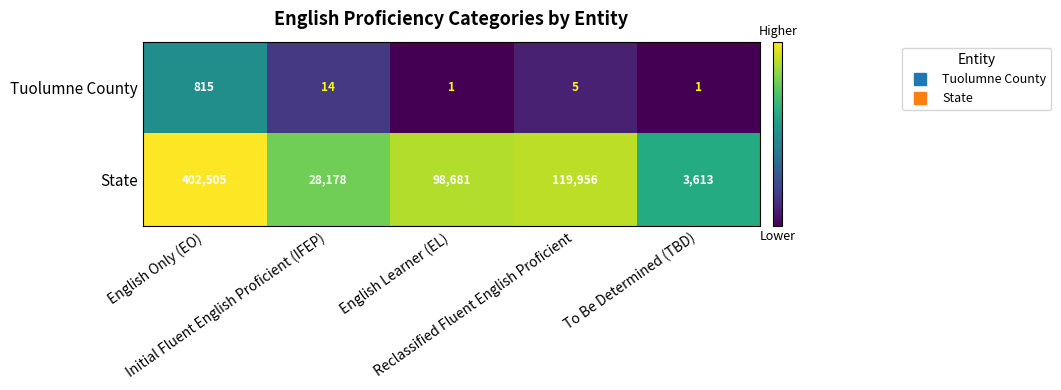

What is the difference between the second highest and second lowest values in the Tuolumne County series?

13